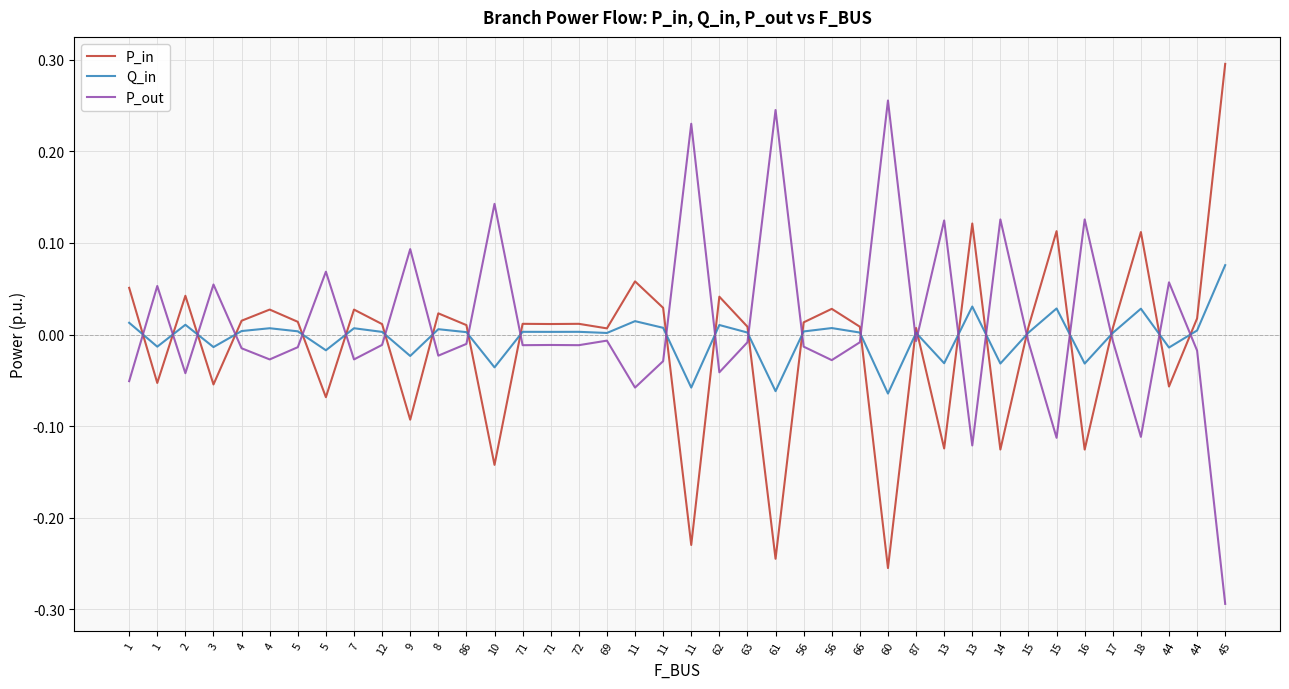

How many lines are shown in the chart?

3